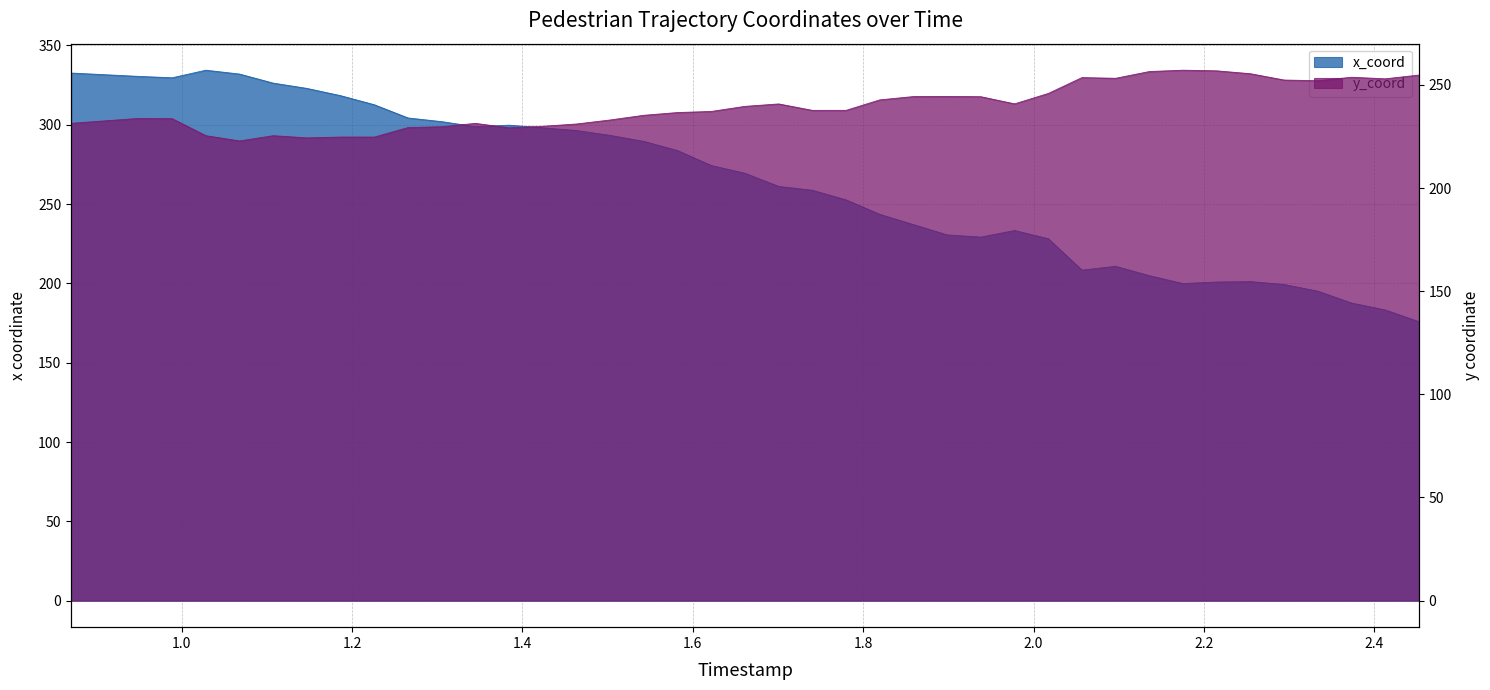

Reading right to left, what are all the values shown in this chart?

x_coord: 175.9	183.2	187.6	195.1	199.3	201.1	200.9	199.9	204.9	210.8	208.4	228.2	233.3	229.2	230.6	237.0	243.5	252.6	258.7	261.1	269.4	274.3	283.7	289.5	293.3	296.3	298.1	299.7	298.8	302.0	304.3	312.6	318.3	322.9	326.2	331.9	334.4	329.6	330.5	332.6
y_coord: 254.7	252.9	253.7	252.0	252.3	255.4	256.8	257.1	256.5	253.2	253.5	245.8	240.8	244.3	244.4	244.3	242.7	237.6	237.6	240.8	239.6	237.1	236.6	235.3	233.0	231.0	229.9	229.2	231.3	229.7	229.3	224.7	224.7	224.3	225.4	222.8	225.4	233.6	233.7	231.4